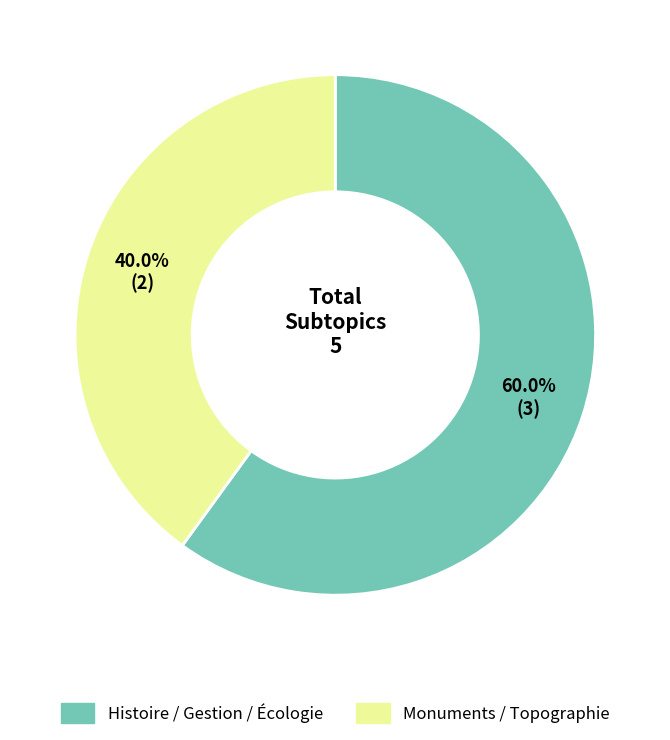

Is there a majority slice in this chart?

Yes